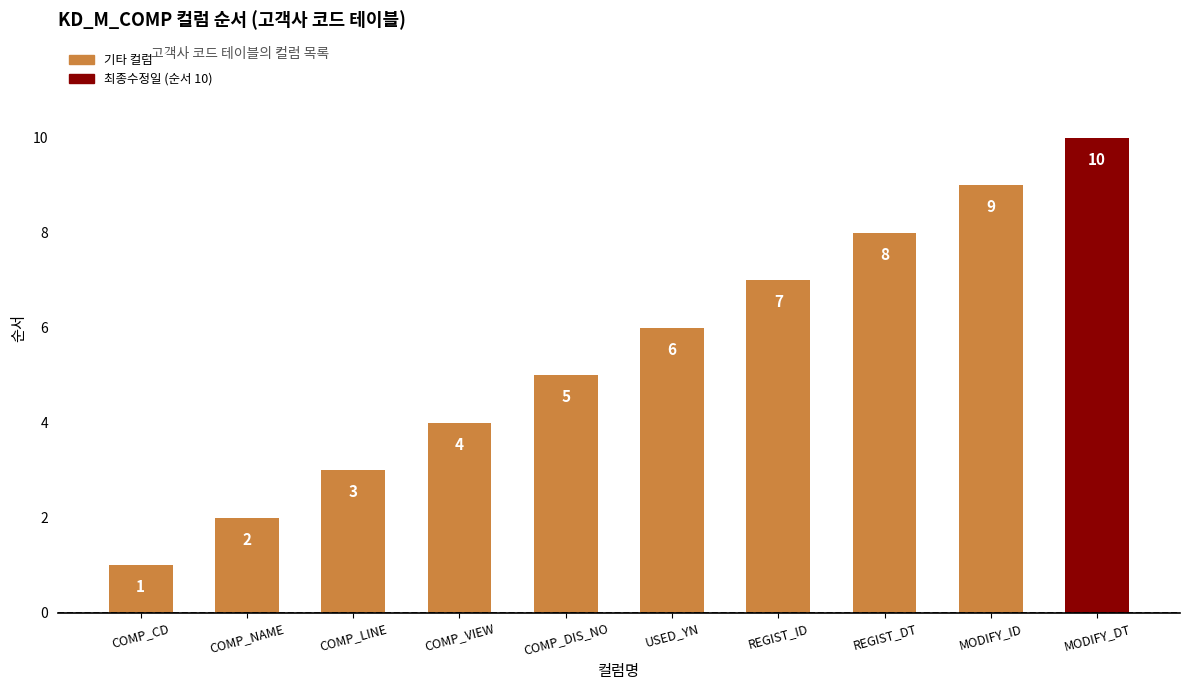

What is the average value?

6